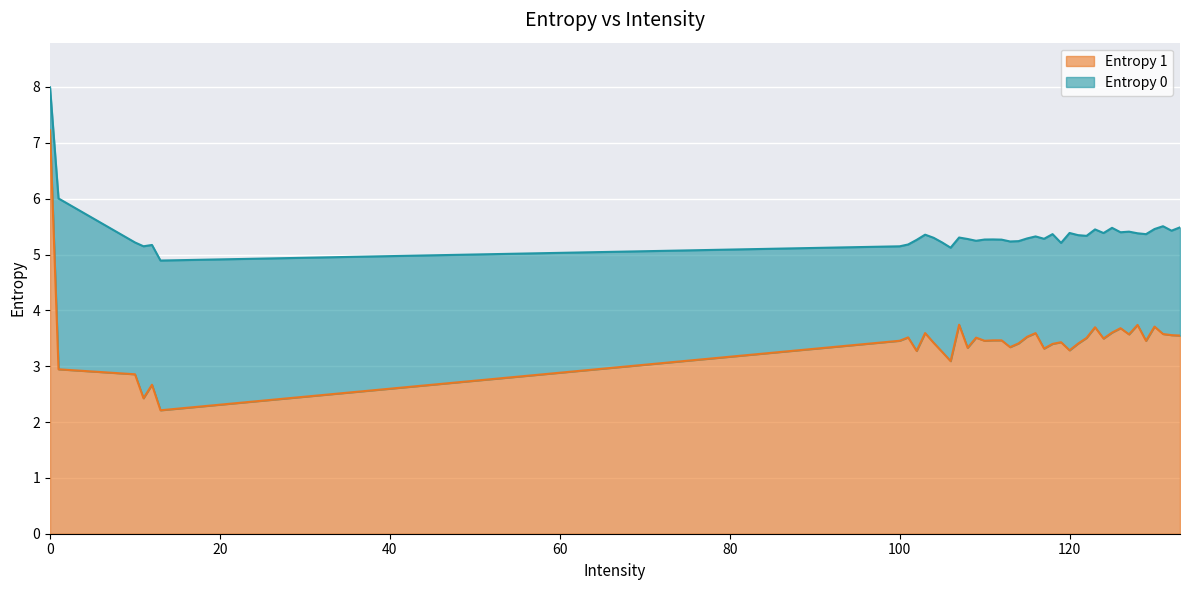

True or false: Entropy 0 has a value of 9.3 at 132.

False